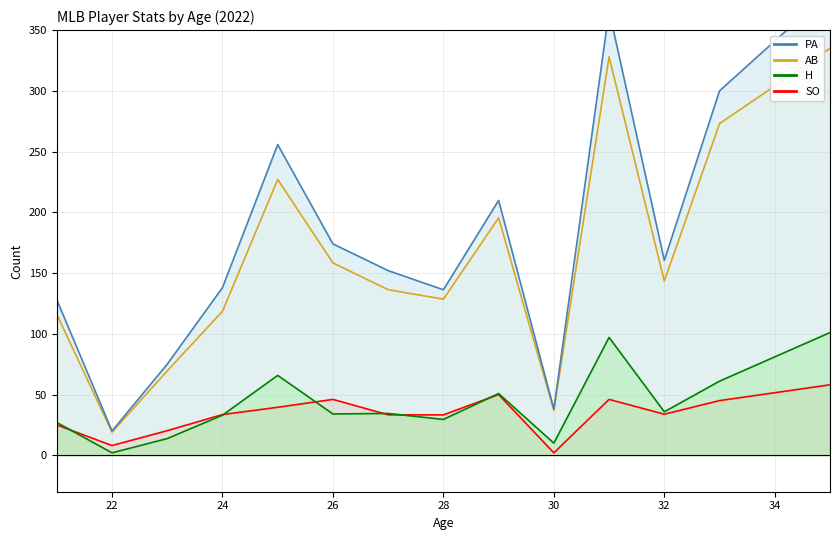

What are all the series names shown in the legend?

PA, AB, H, SO